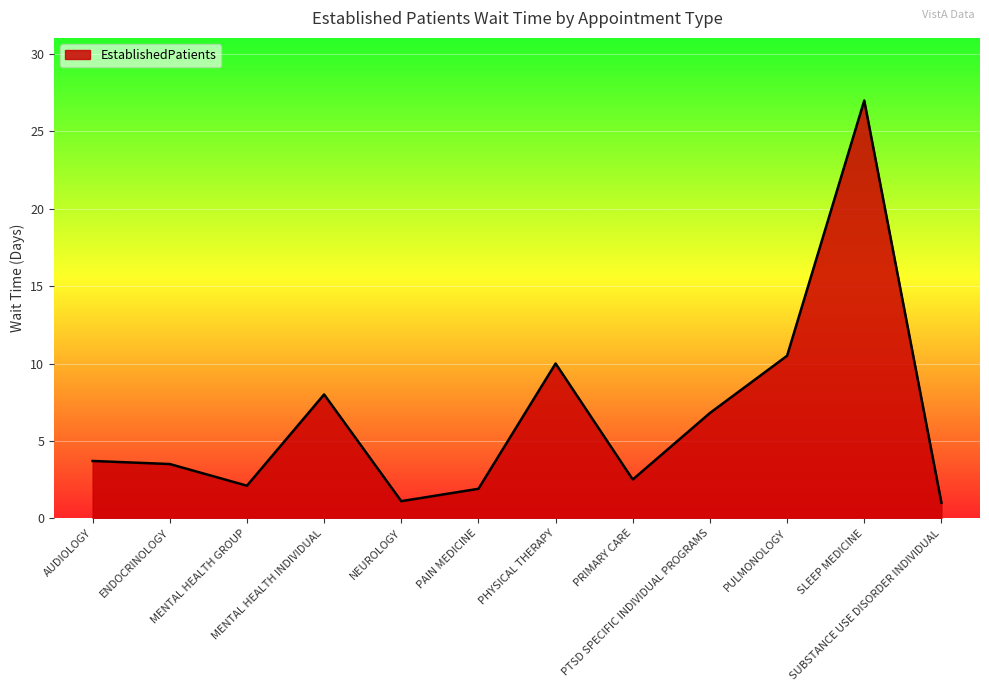

What is the maximum value shown in the chart?

27.0